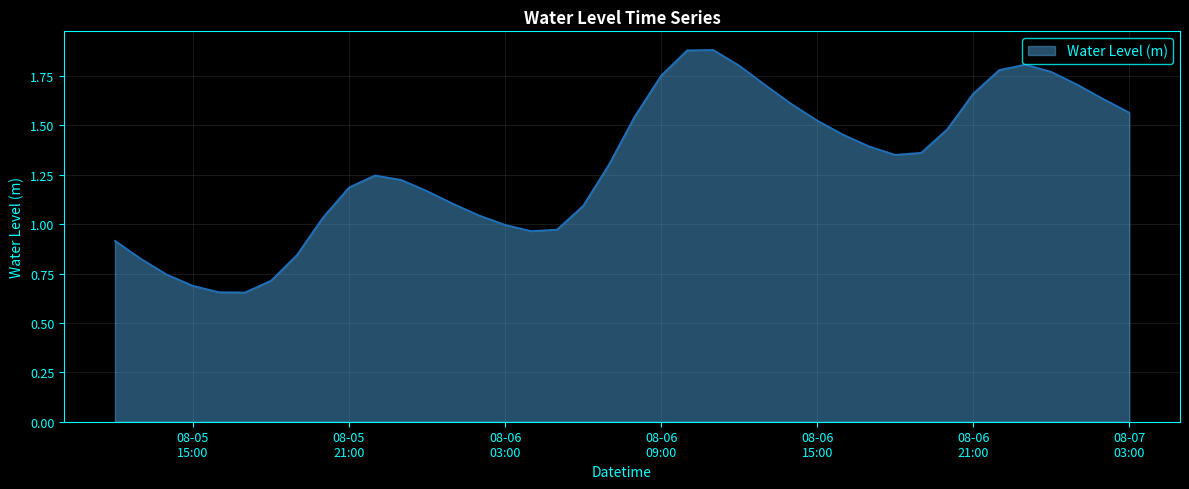

What is the label of the 22nd point from the right?

2025-08-06 06:00:00